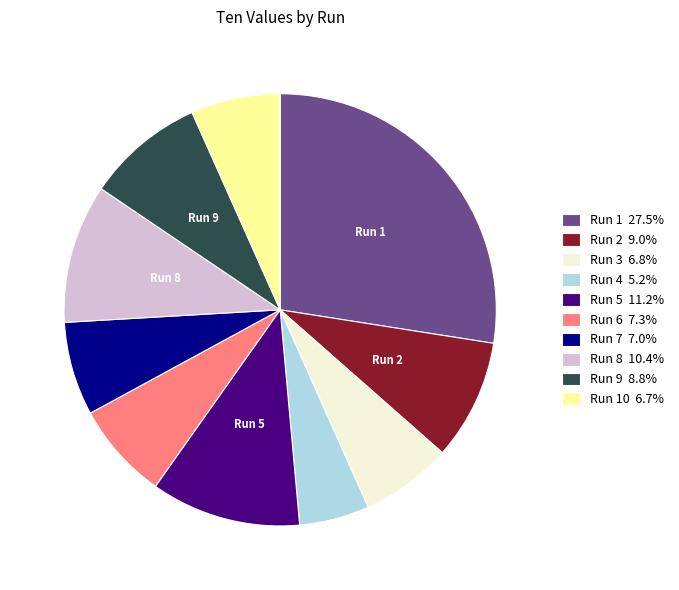

Approximately how many times larger is the value at Run 2 9.0% compared to Run 5 11.2%?

0.8